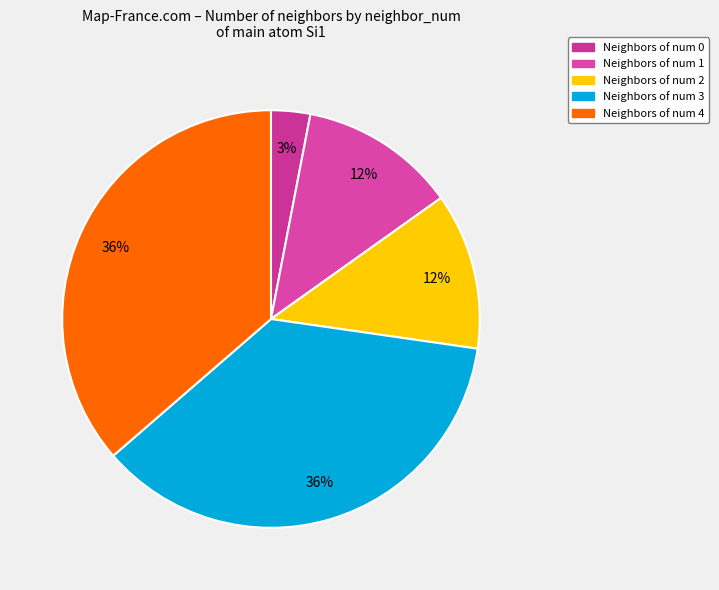

Is there any slice that represents more than half of the pie?

No